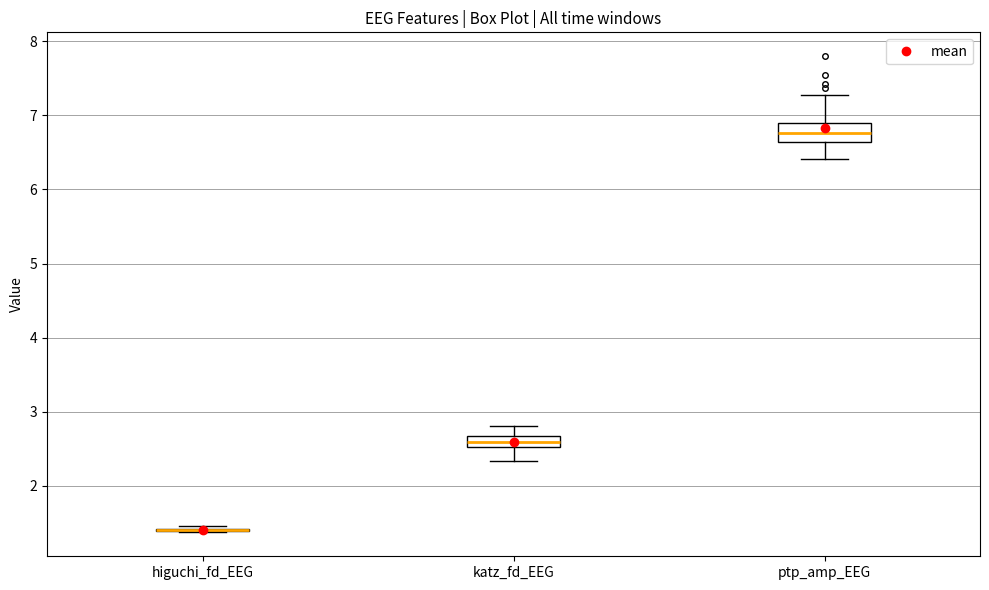

Comparing the boxes themselves (not the whiskers), which one is the tallest?

ptp_amp_EEG